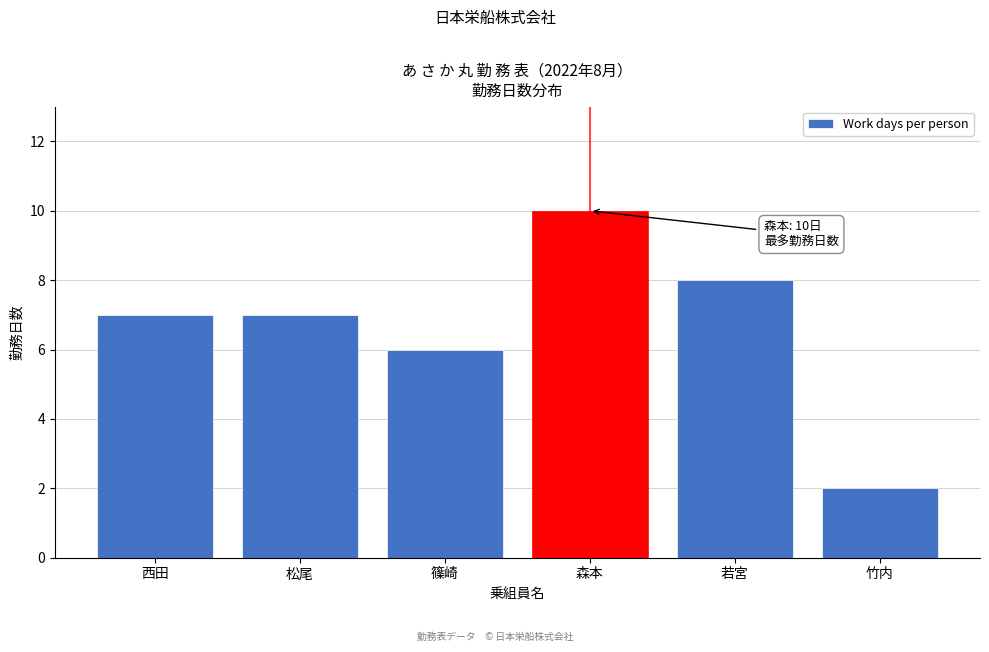

Reading right to left, list all the values displayed in this chart.

竹内=2	若宮=8	森本=10	篠崎=6	松尾=7	西田=7